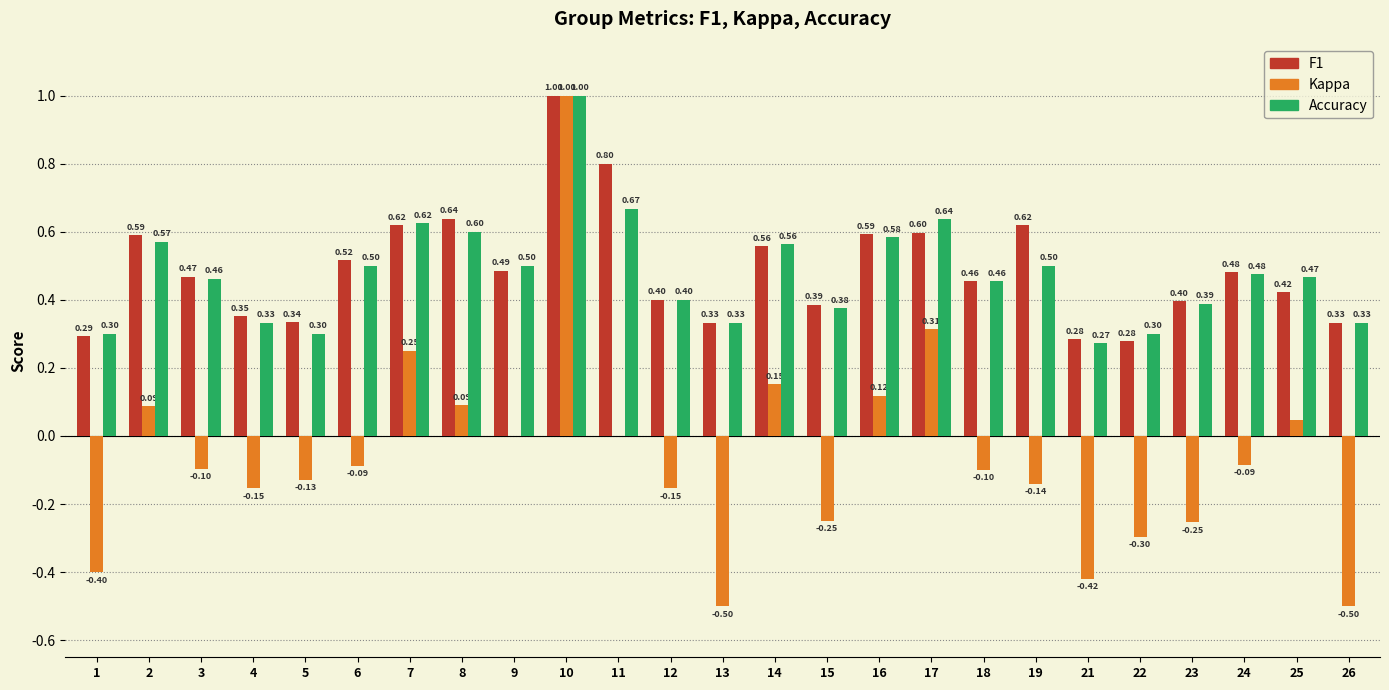

Which series has the largest total across all categories?

F1